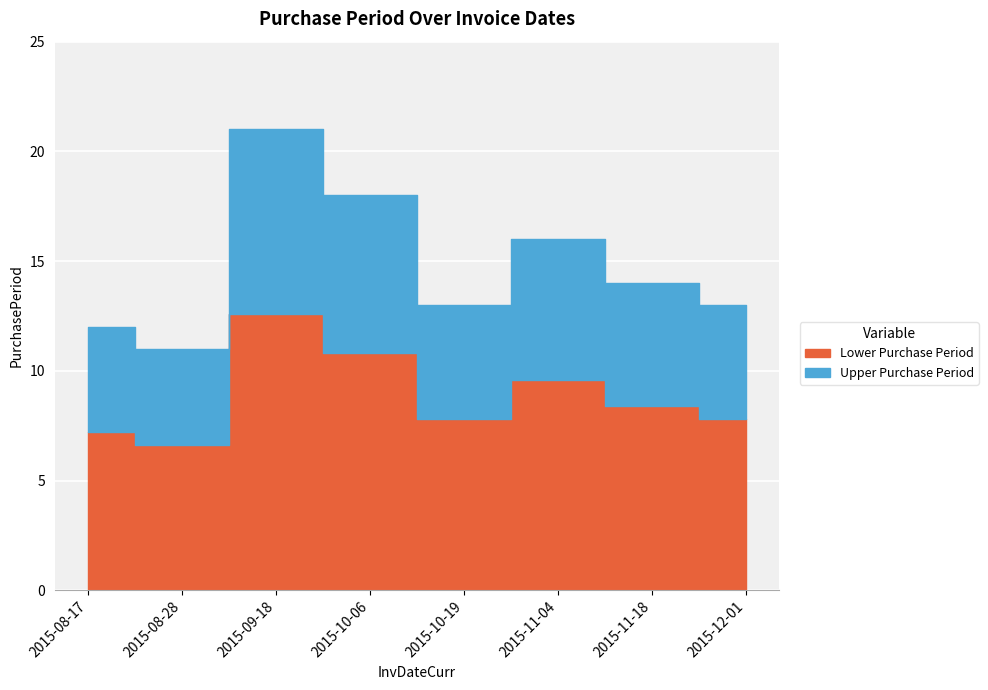

Which has a higher value, 2015-12-01 or 2015-08-28?

2015-12-01